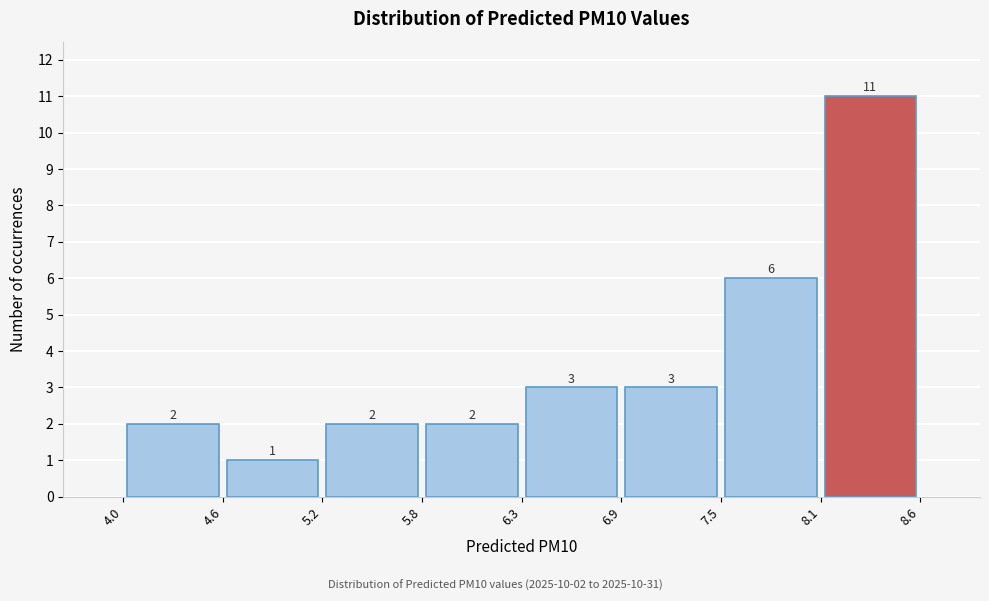

Over which range of the x-axis is the bar tallest?

8.1 to 8.6